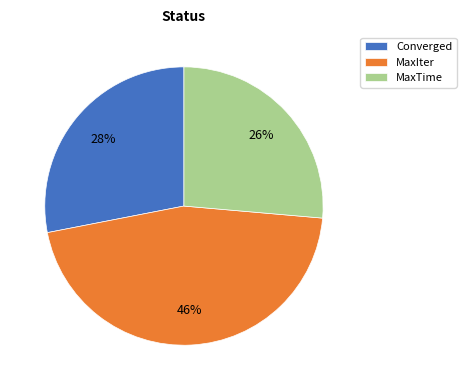

Is there a majority slice in this chart?

No